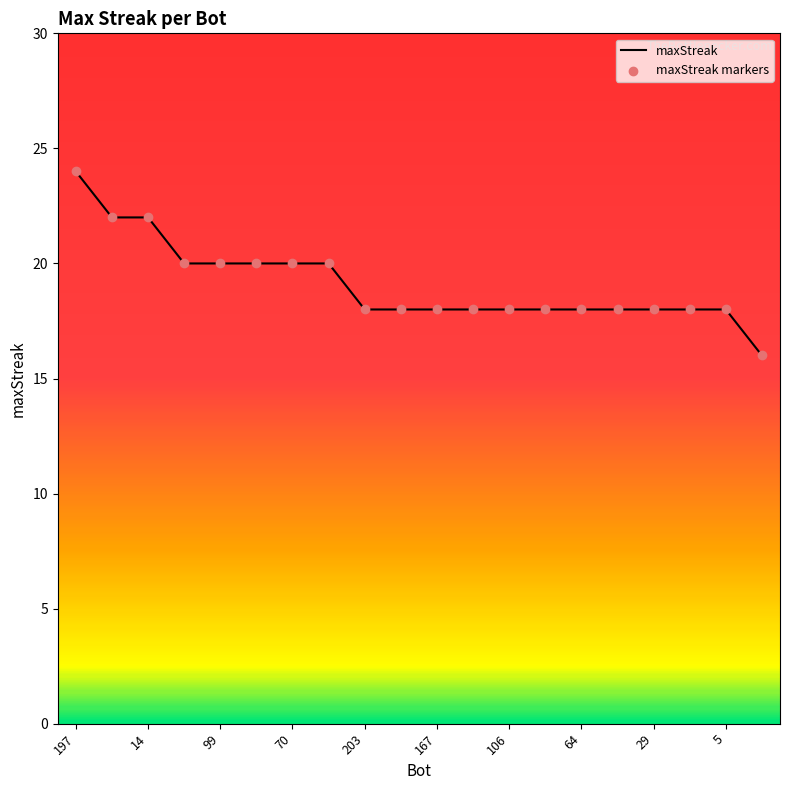

What is the minimum value shown in the chart?

16